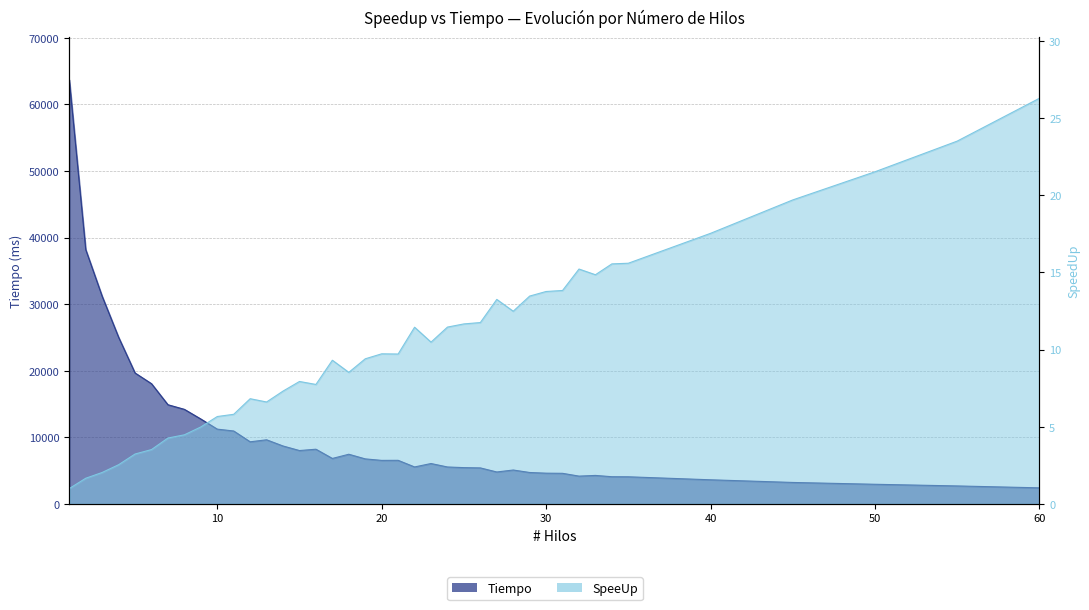

Between 20 and 55, which series saw the biggest shift?

Tiempo